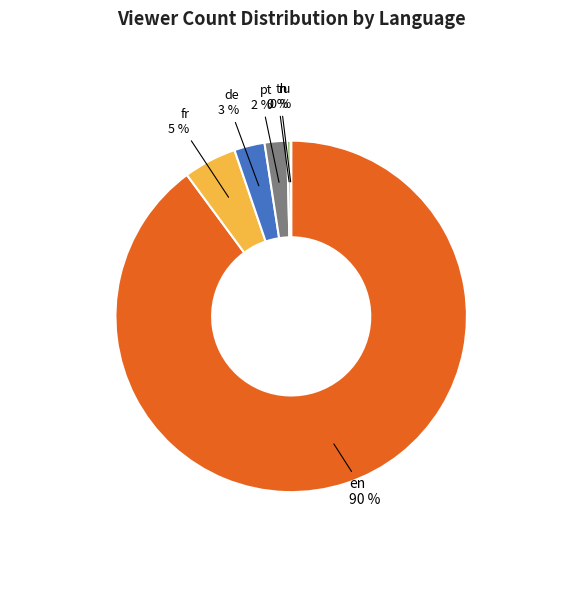

What is the largest slice in the pie chart?

en